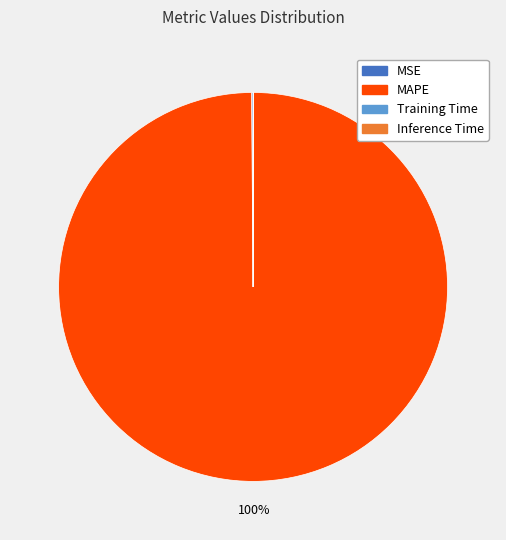

Which slice is the largest?

MAPE